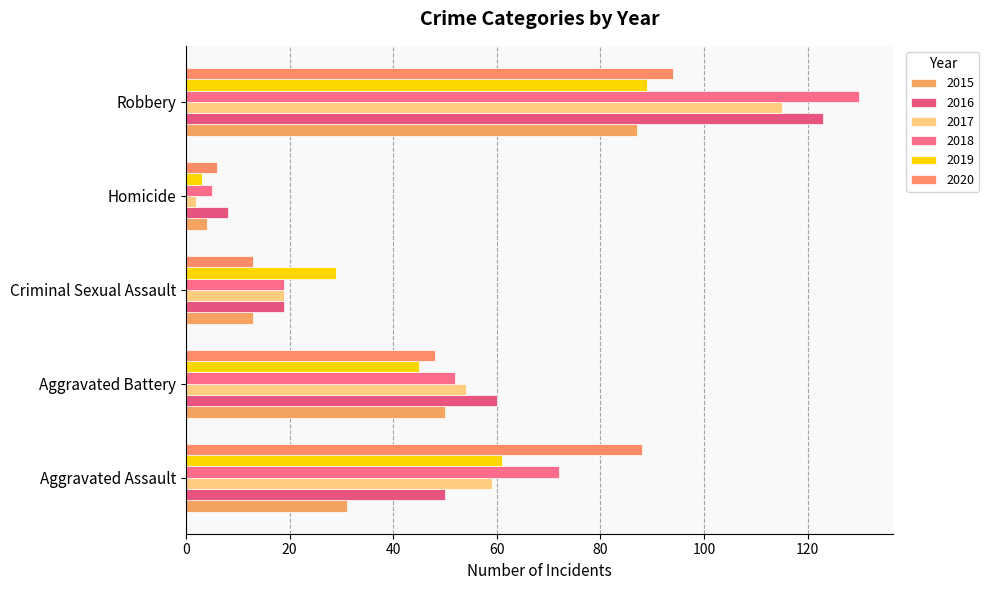

What are all the series names shown in the legend?

2015, 2016, 2017, 2018, 2019, 2020